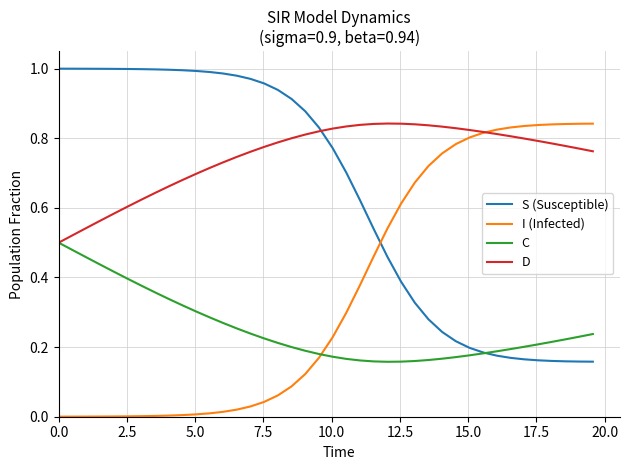

List the series in order of their overall mean, lowest first.

C, I (Infected), S (Susceptible), D